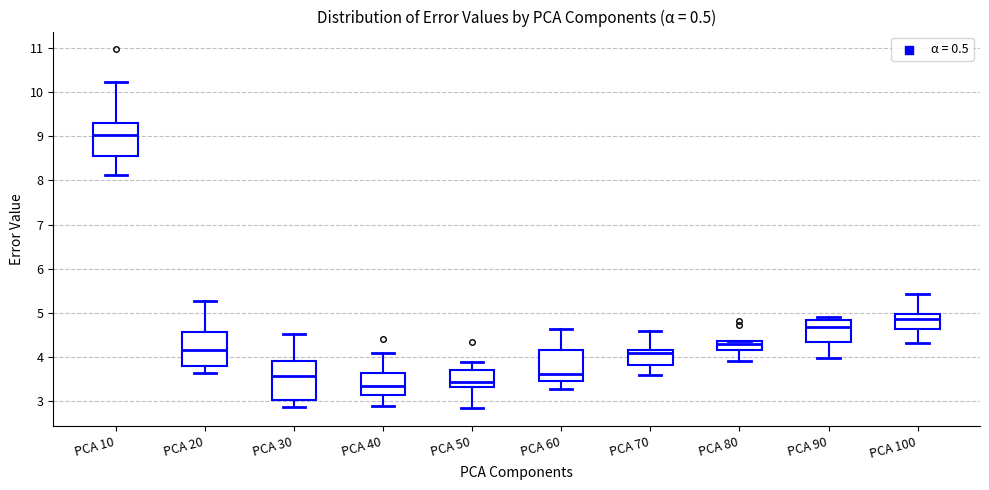

Reading left to right, transcribe this box plot: for each box, give where its median line is, the range the box spans, and where its two whiskers end, as read against the y-axis. The values are not printed on the chart, so give them approximately, as read against the axis.

PCA 10: median 9.0, box 8.6 to 9.3, whiskers 8.1 to 10.2
PCA 20: median 4.2, box 3.8 to 4.6, whiskers 3.6 to 5.3
PCA 30: median 3.6, box 3.0 to 3.9, whiskers 2.9 to 4.5
PCA 40: median 3.3, box 3.1 to 3.6, whiskers 2.9 to 4.1
PCA 50: median 3.4, box 3.3 to 3.7, whiskers 2.8 to 3.9
PCA 60: median 3.6, box 3.4 to 4.2, whiskers 3.3 to 4.6
PCA 70: median 4.1, box 3.8 to 4.2, whiskers 3.6 to 4.6
PCA 80: median 4.3, box 4.2 to 4.4, whiskers 3.9 to 4.4
PCA 90: median 4.7, box 4.3 to 4.8, whiskers 4.0 to 4.9
PCA 100: median 4.9, box 4.6 to 5.0, whiskers 4.3 to 5.4